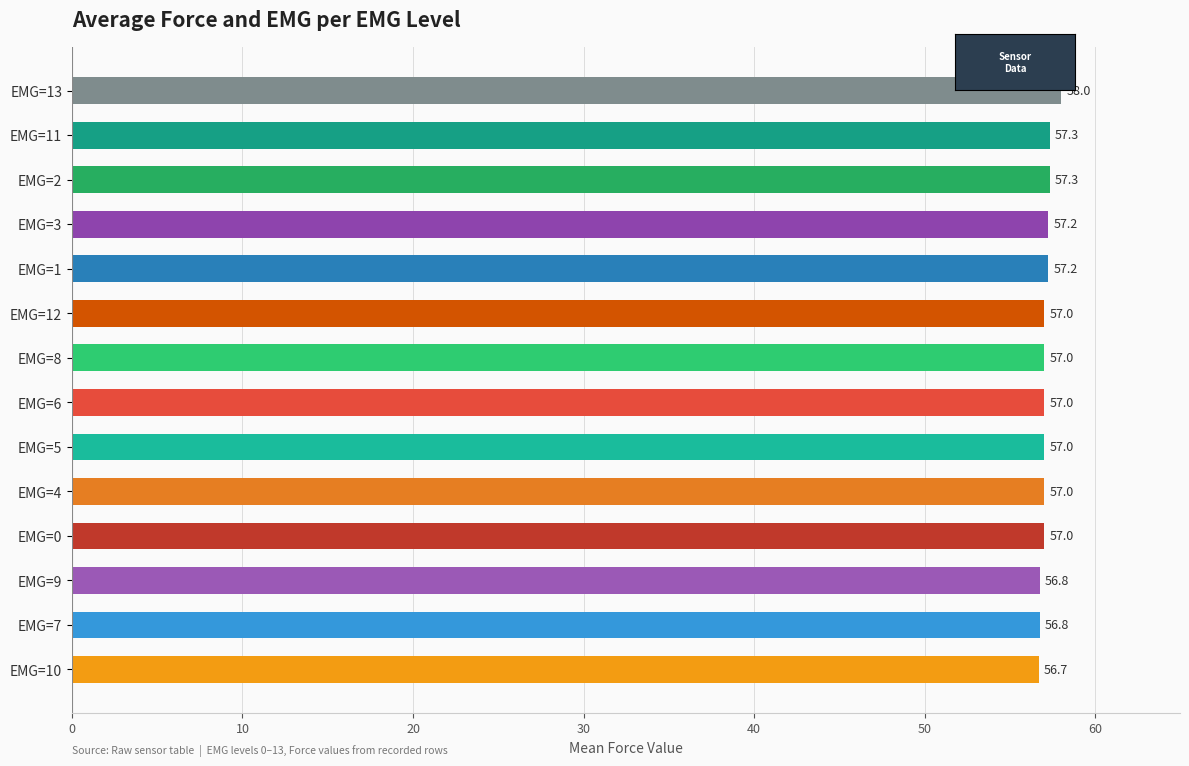

True or false: the data shows 57.0 at EMG=5.

True